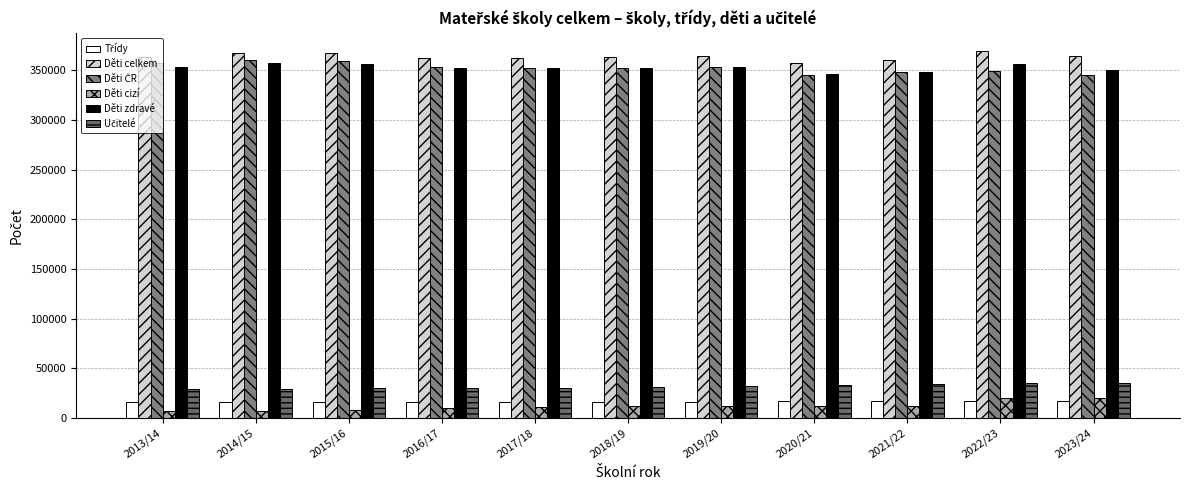

How many bars are there in each group?

6